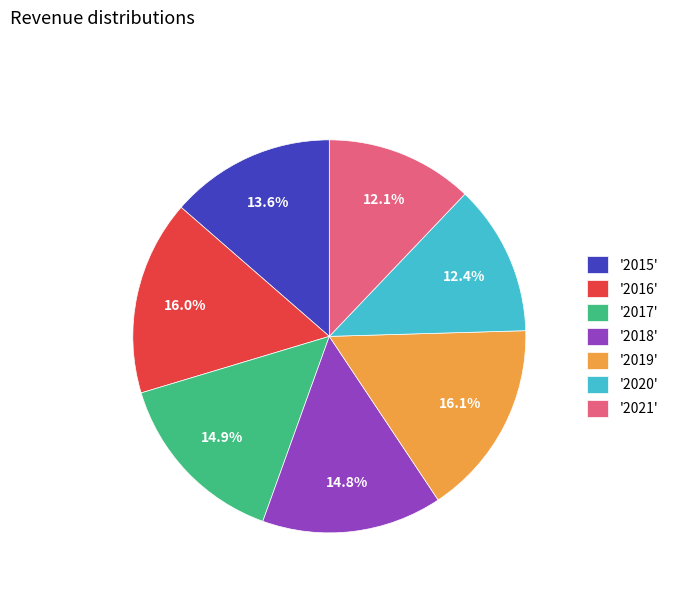

Is there any slice that represents more than half of the pie?

No